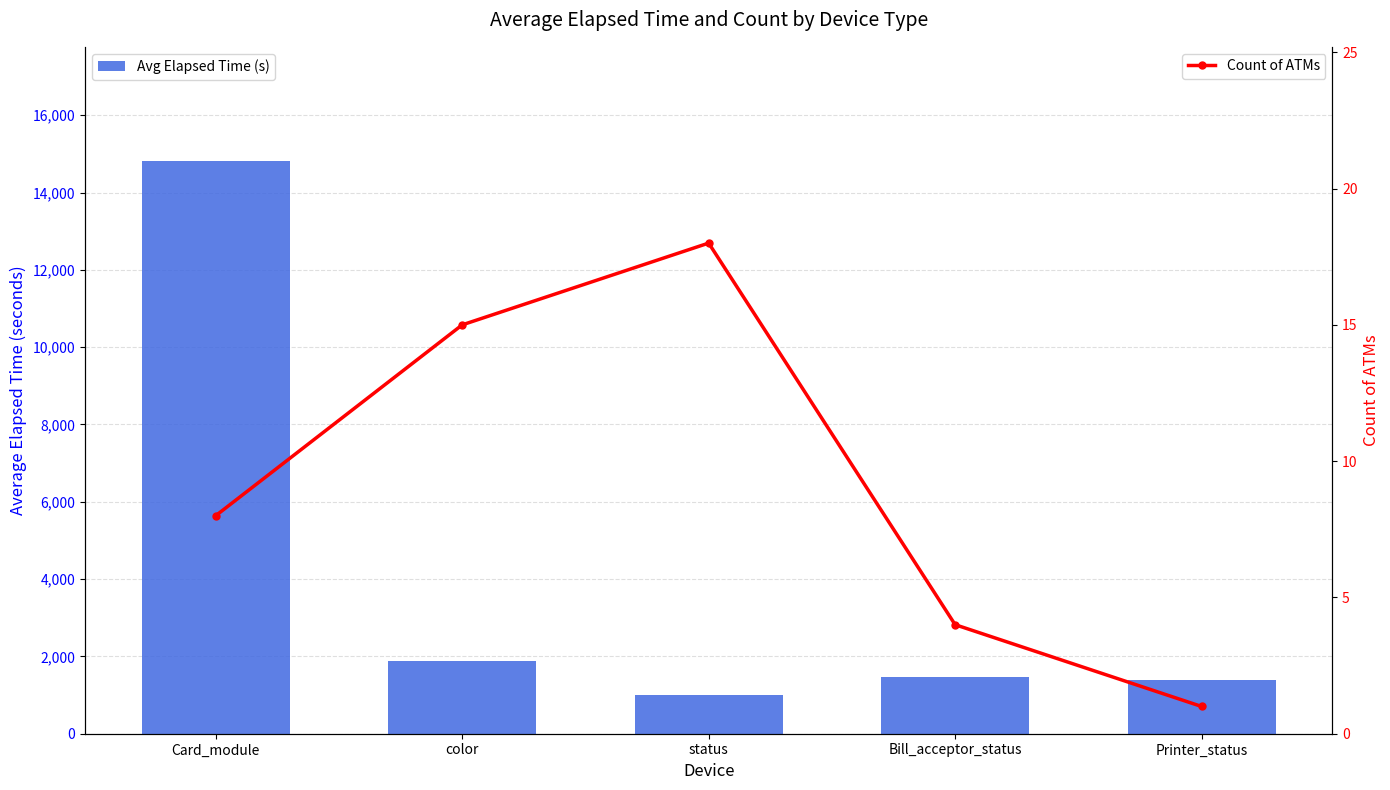

What is the difference between the maximum and minimum values in the Avg Elapsed Time (s) series?

13795